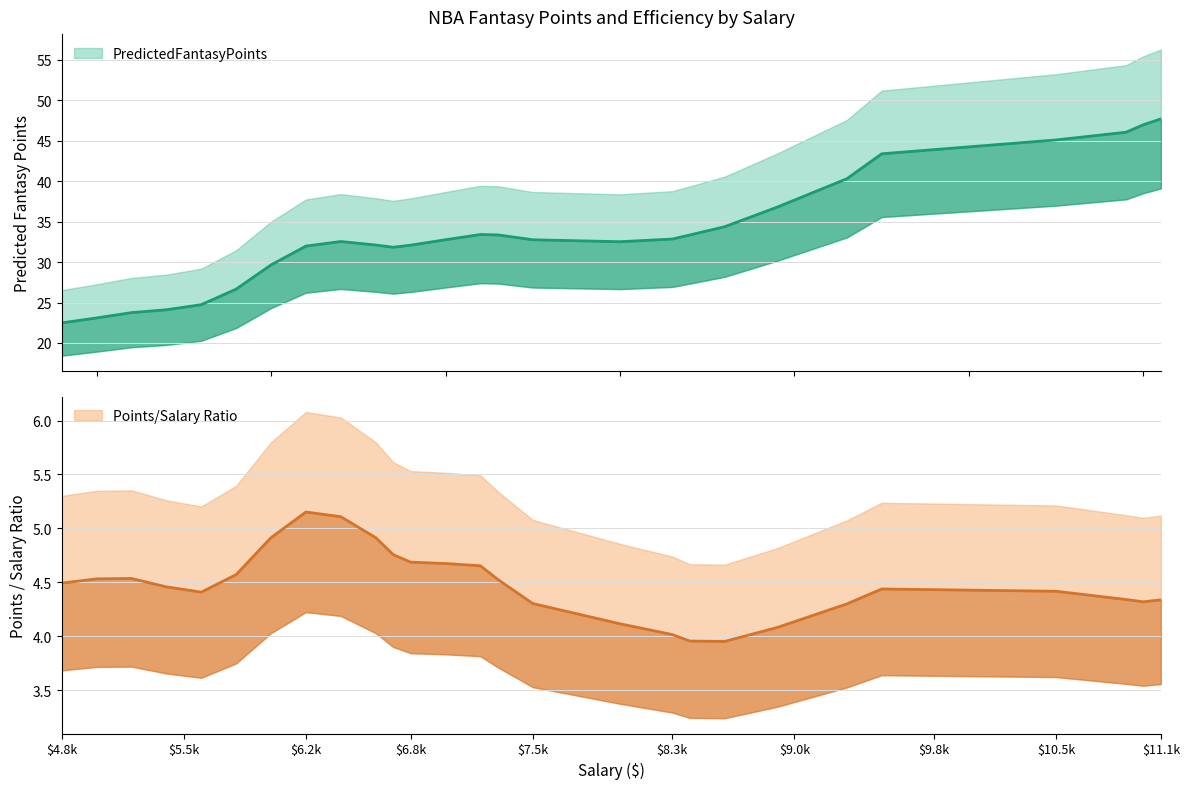

True or false: PredictedFantasyPoints and Points/Salary Ratio intersect in this chart.

False